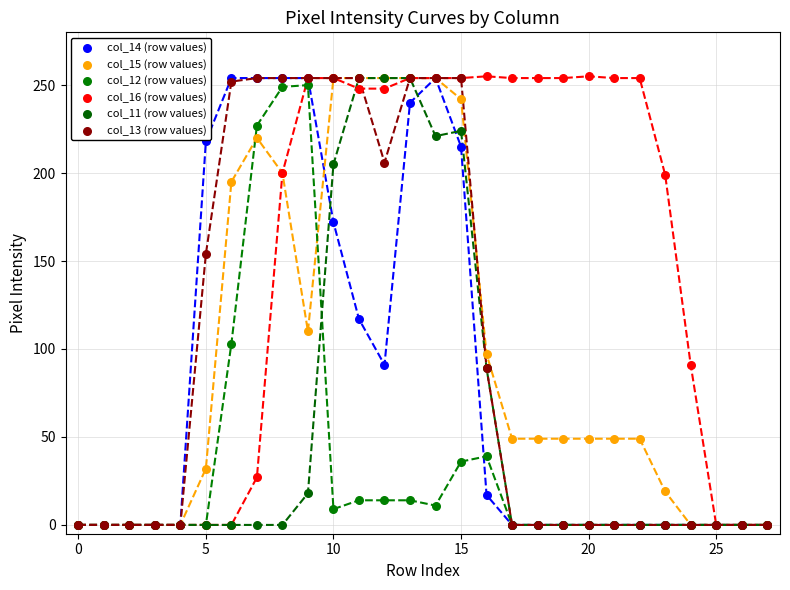

Across all series, what Y value is closest to 127?

117